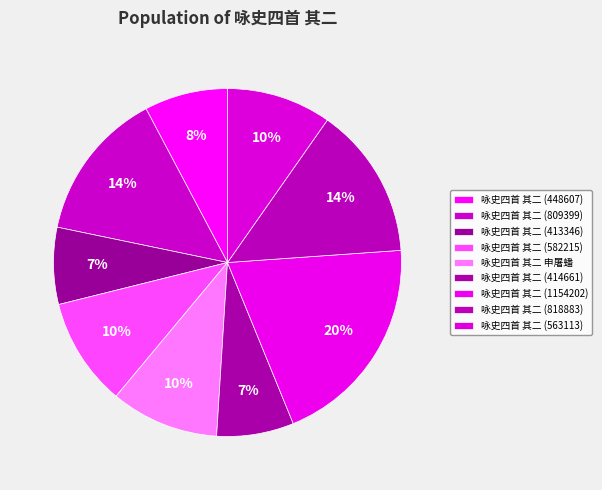

Which slice is the smallest?

咏史四首 其二 (413346)